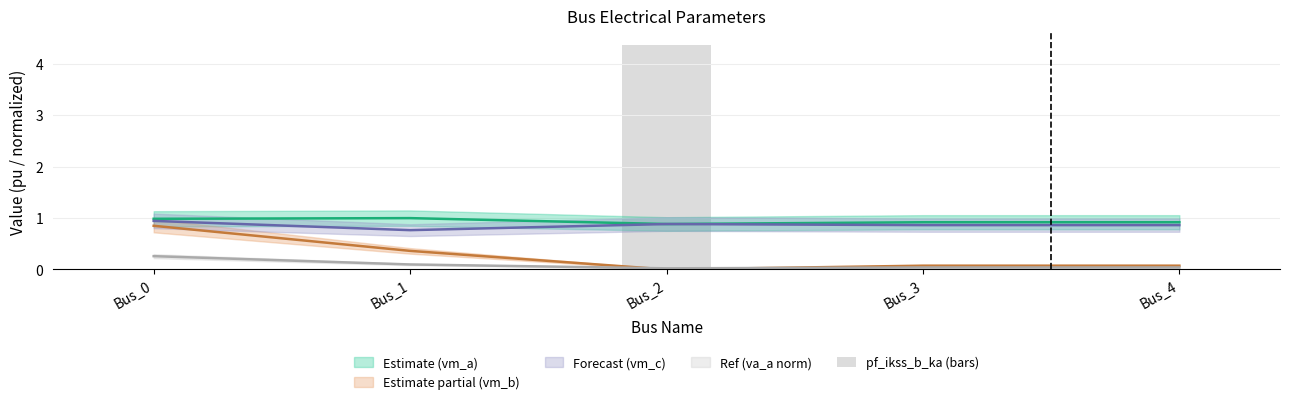

Reading left to right, what are all the values shown in this chart?

0.0	0.0	4.4	0.0	0.0